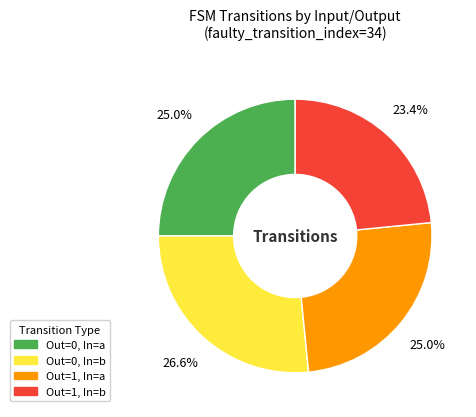

Is there a majority slice in this chart?

No